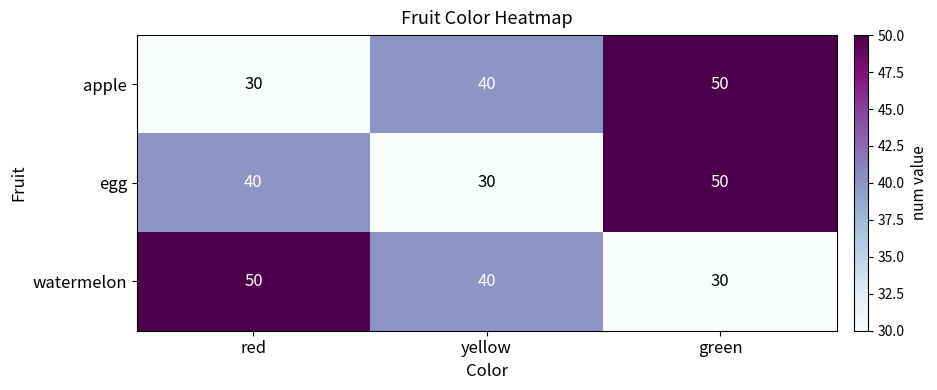

How many series are shown in this chart?

3